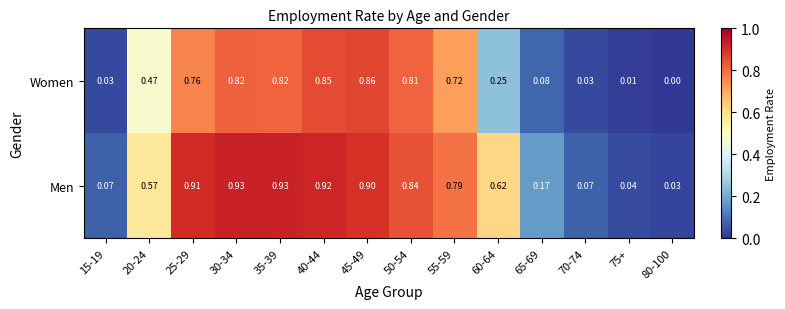

At 30-34, list the series in order from smallest to largest.

Women, Men